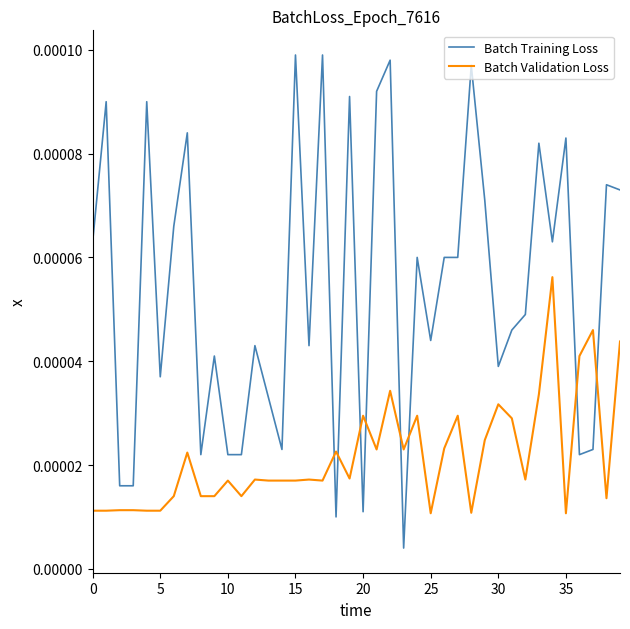

Rank the series by their average value, from lowest to highest.

Batch Validation Loss, Batch Training Loss